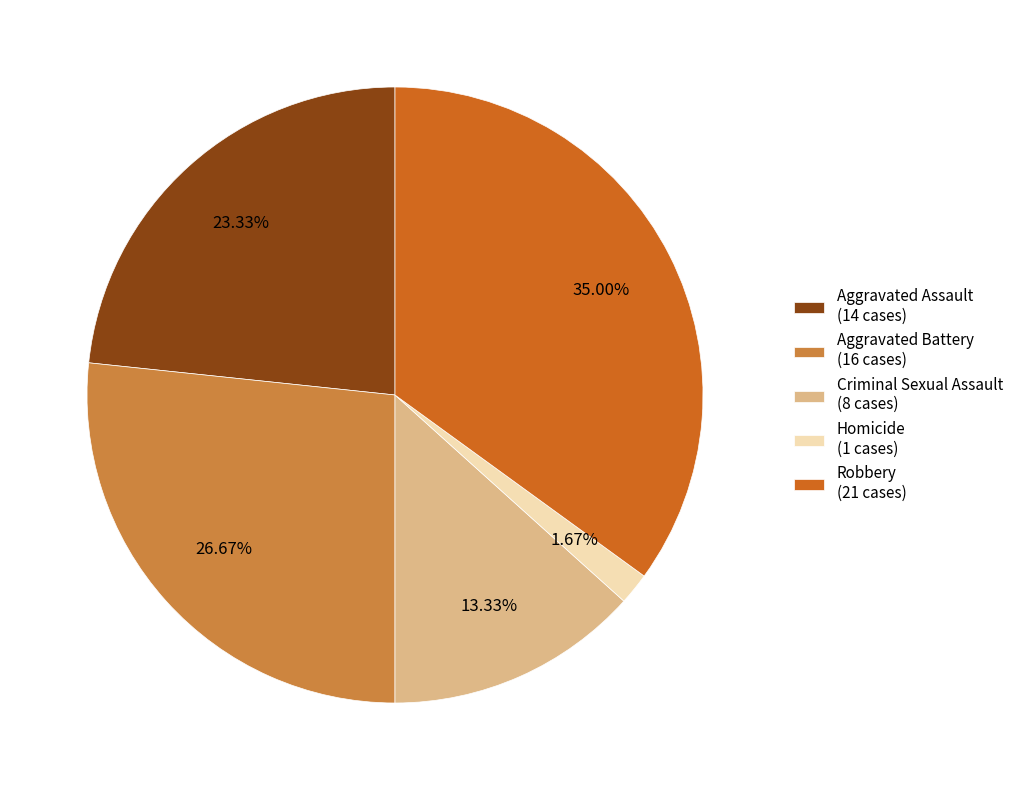

Rank the categories by value from highest to lowest.

Robbery, Aggravated Battery, Aggravated Assault, Criminal Sexual Assault, Homicide